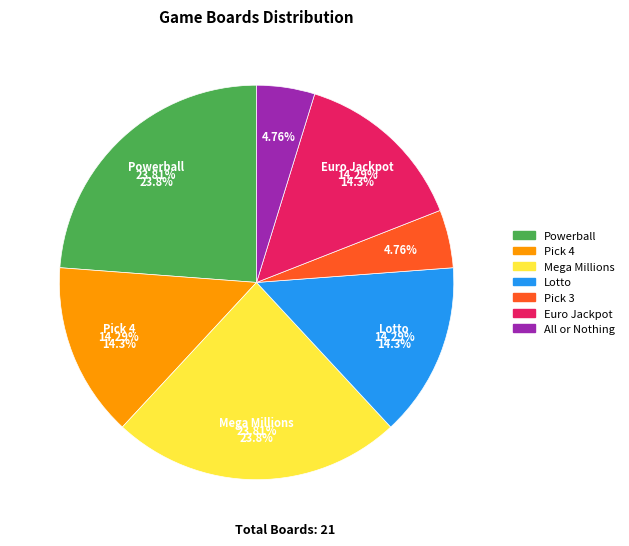

To the nearest percent, what is the difference between the largest and smallest slice percentages?

19%